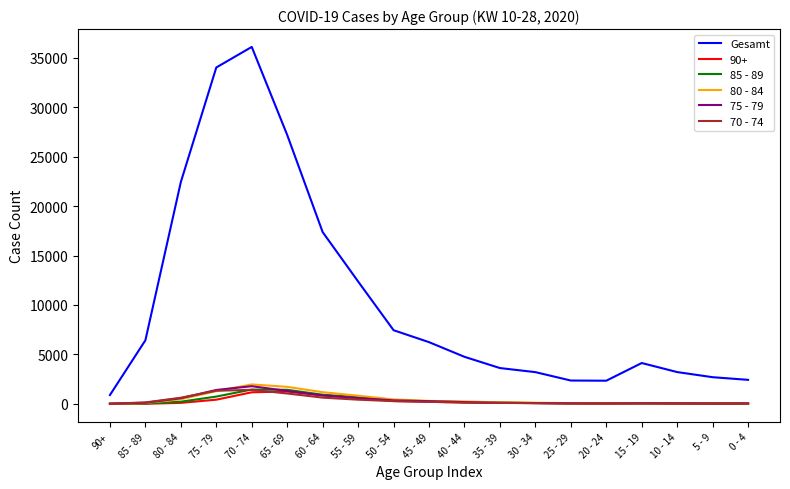

True or false: Gesamt and 80 - 84 cross at least once.

False